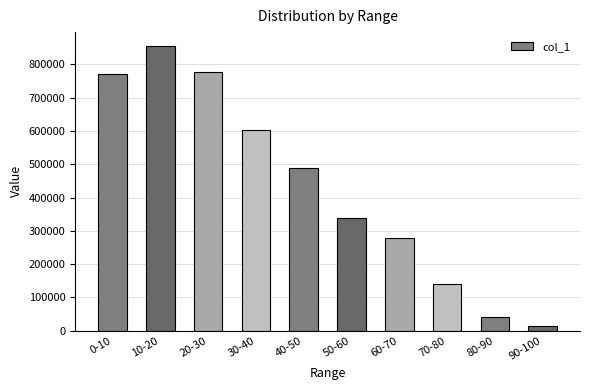

Does the chart contain any negative values?

No